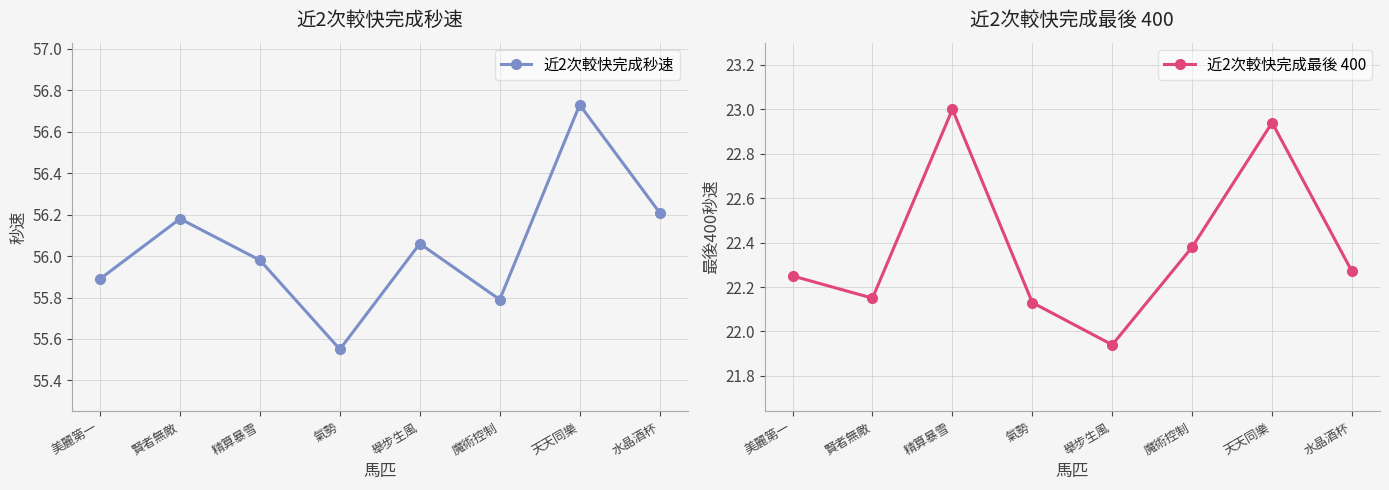

Which series has the largest range (max minus min)?

近2次較快完成秒速